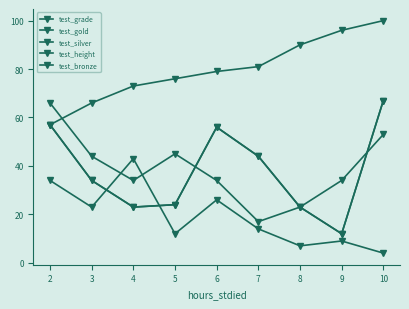

True or false: test_silver and test_grade intersect in this chart.

False